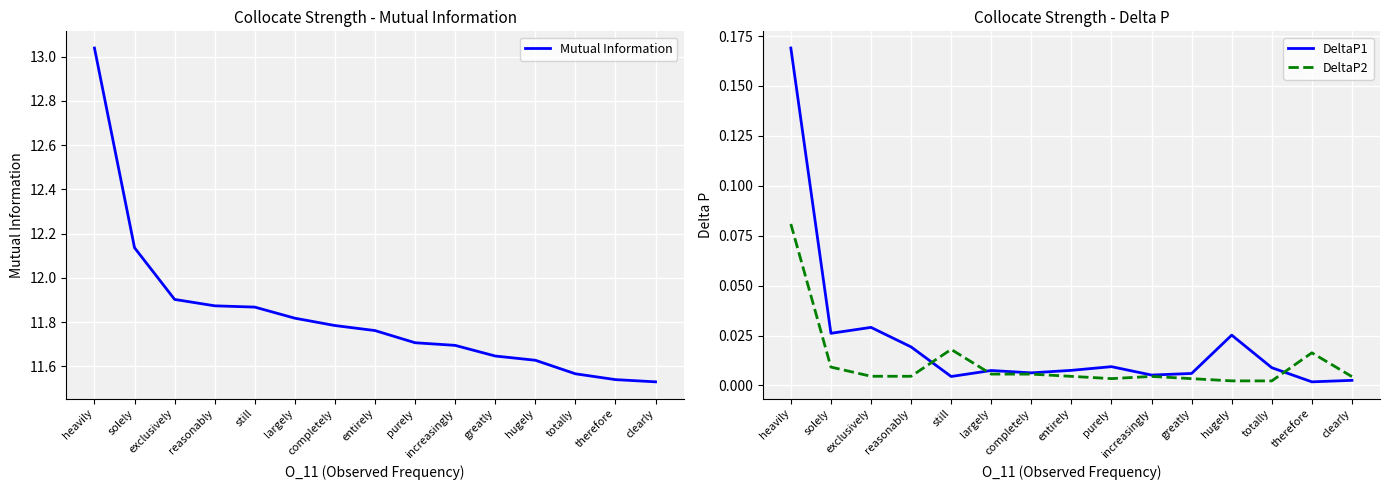

Is the value of DeltaP2 at heavily greater than the value of DeltaP1 at largely?

Yes